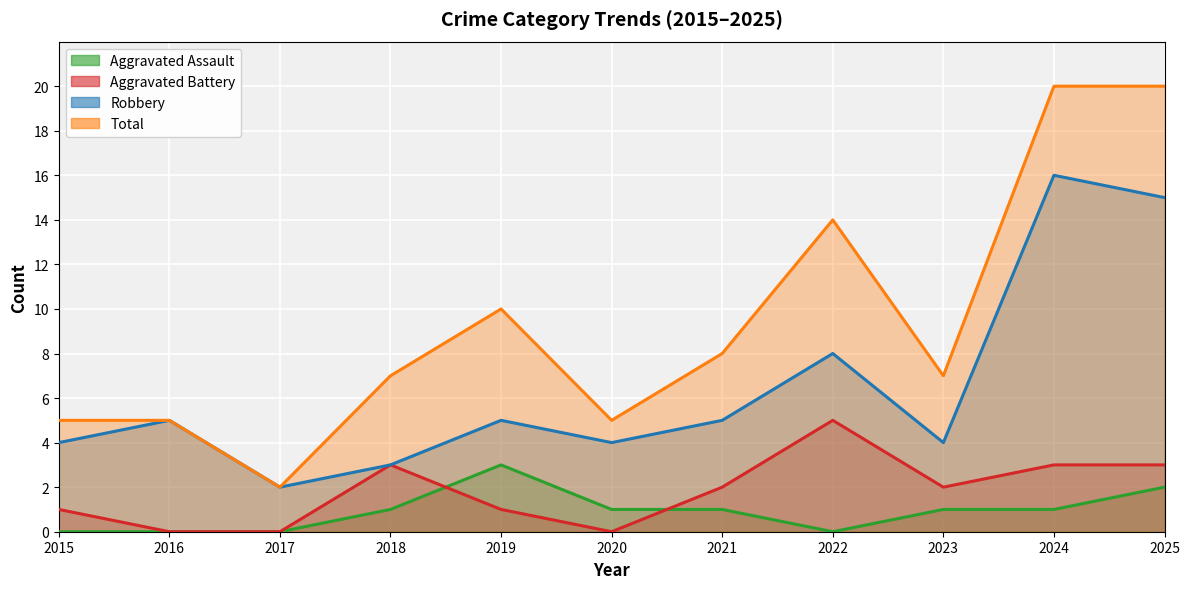

At how many categories does at least one series exceed 1?

11